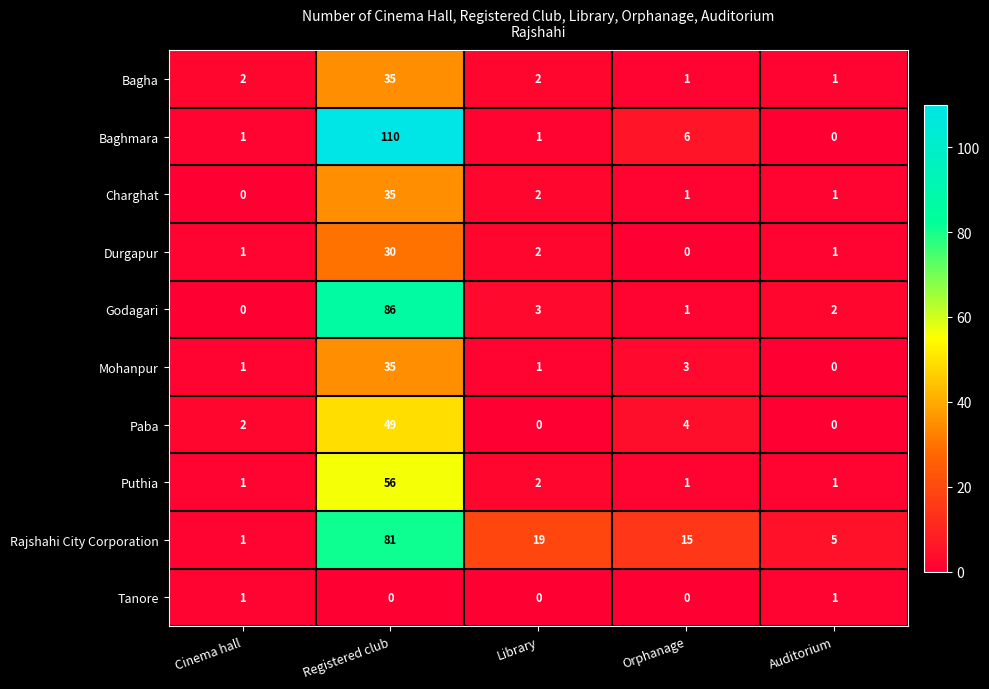

Which category has the lowest value in the Godagari series?

Cinema hall